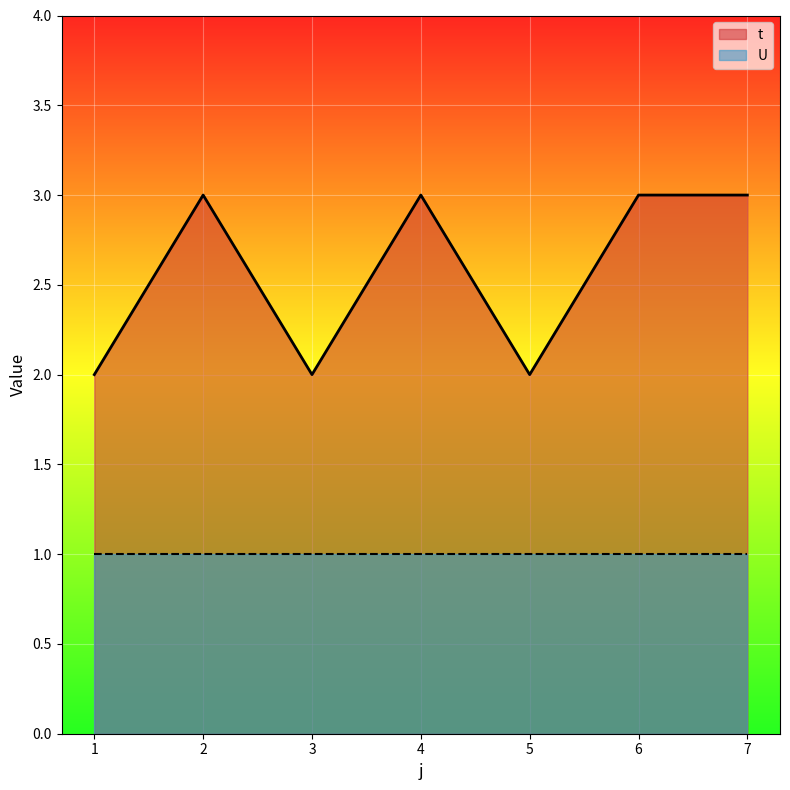

Where is the data nearest to the value 2?

1